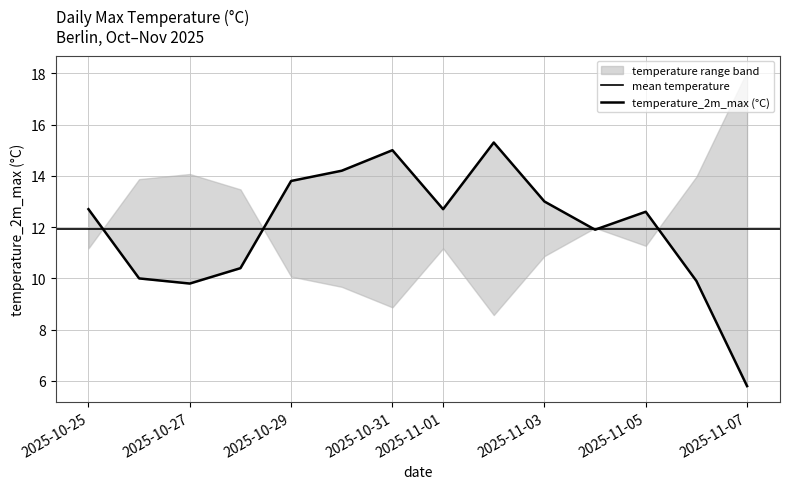

What is the sum of the values at 2025-11-07 and 2025-11-02?

21.1